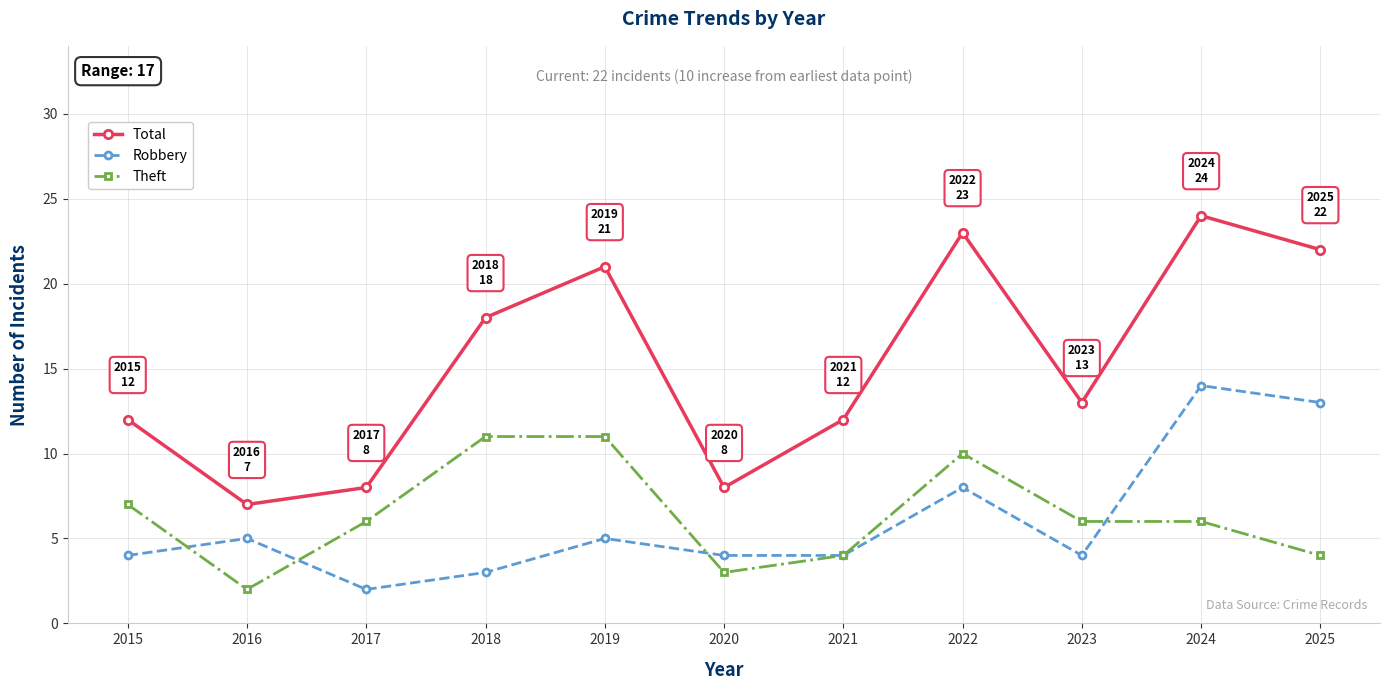

True or false: Theft has more than 0 points higher than both neighbors.

True